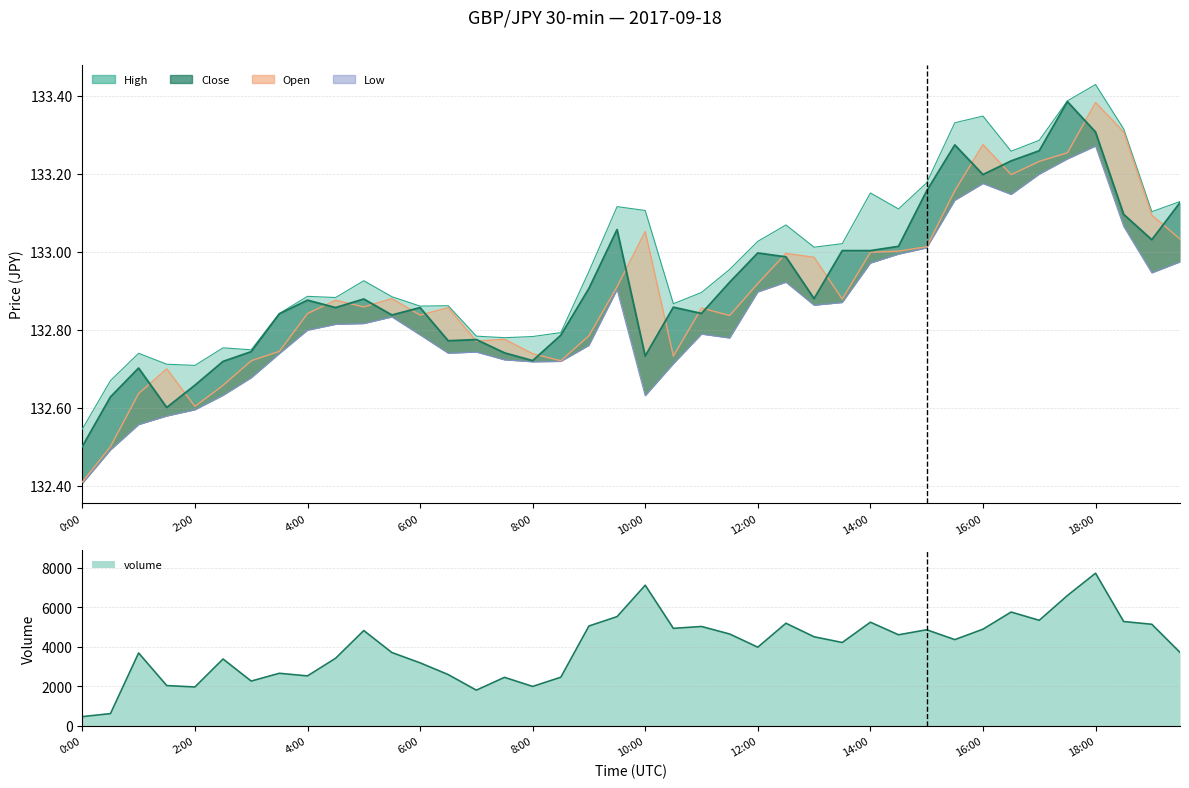

Is the value of high at 19:00 greater than the value of low at 1:30?

Yes